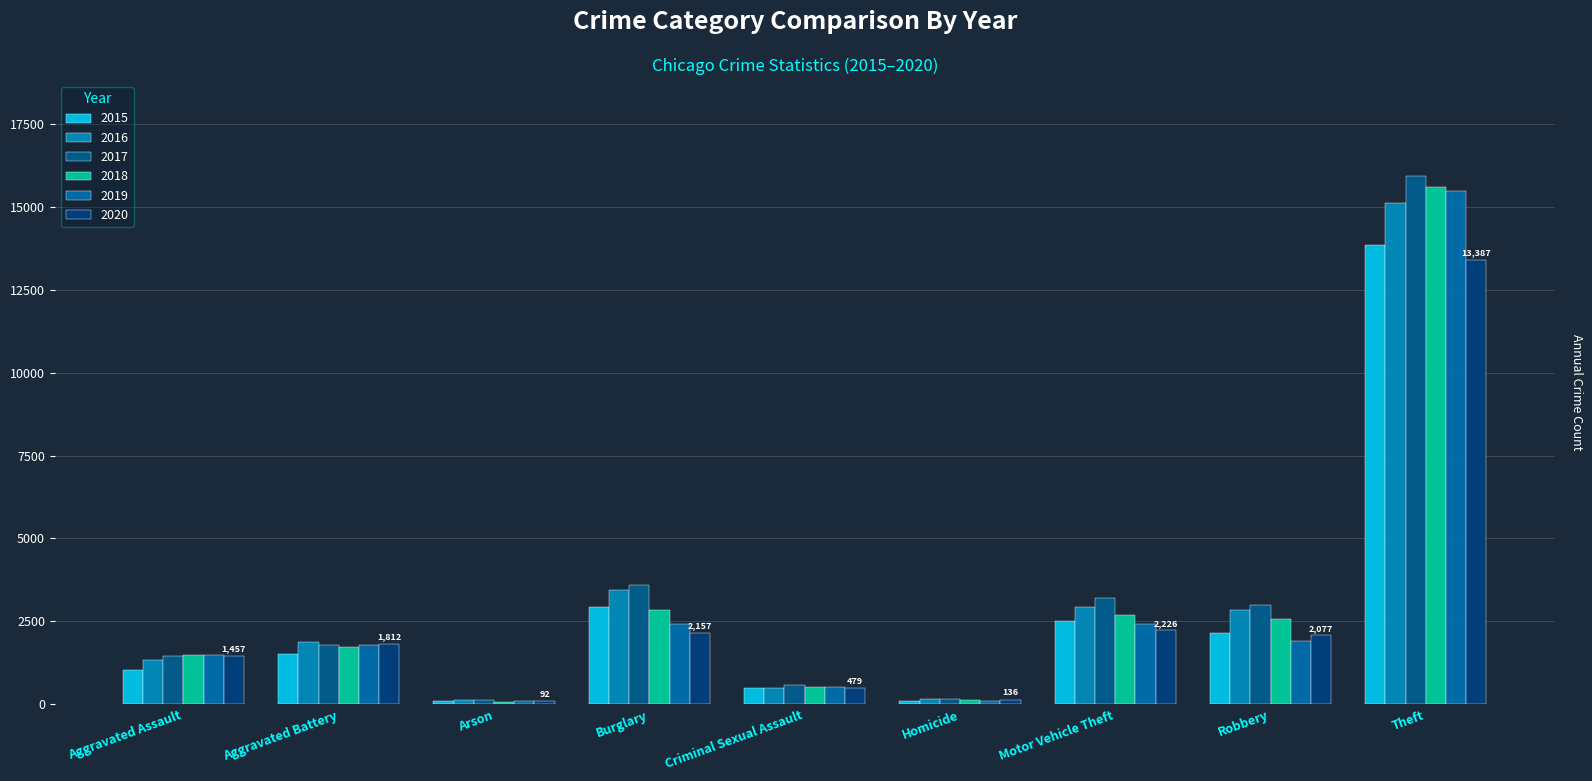

Where is 2019 nearest to the value 7778?

Motor Vehicle Theft